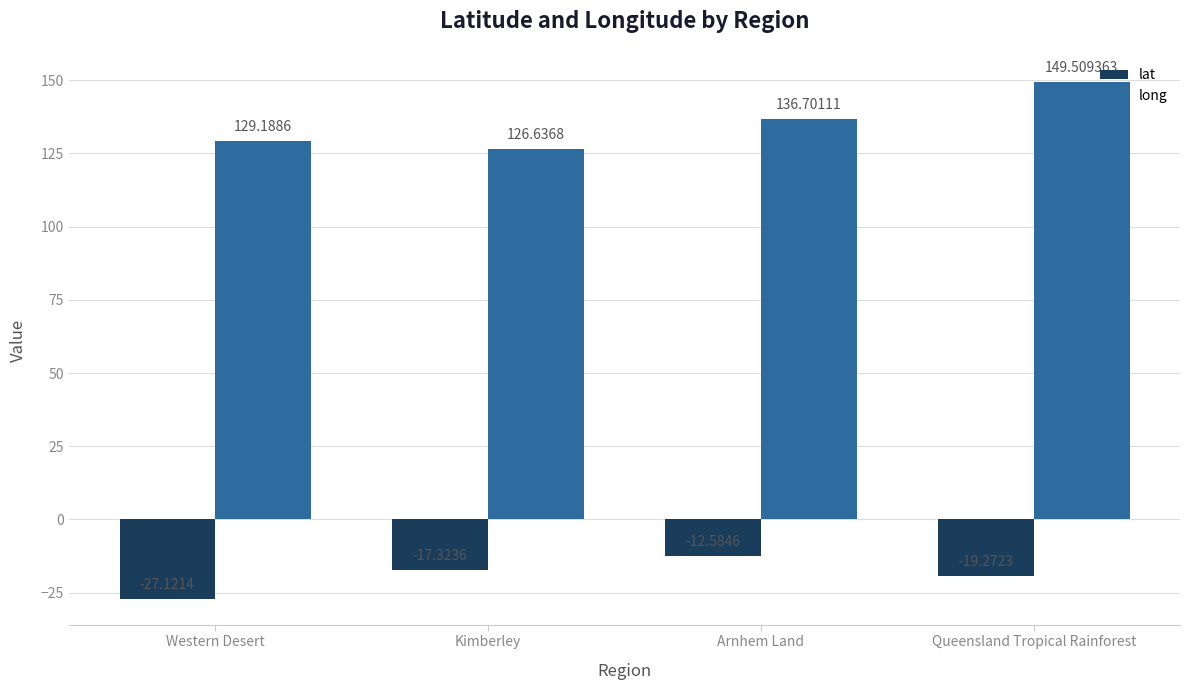

What are all the series names shown in the legend?

lat, long